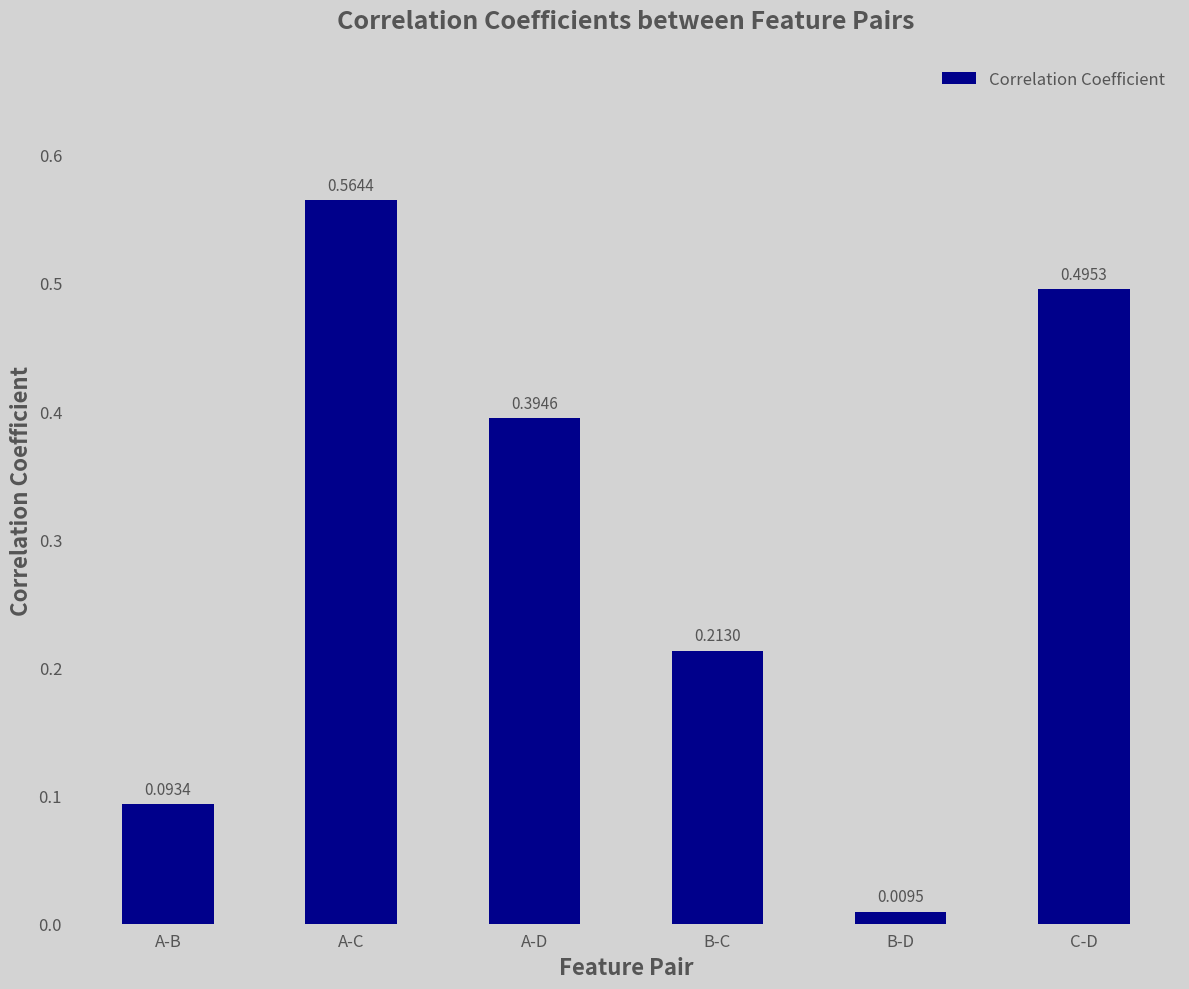

What is the average value?

0.3